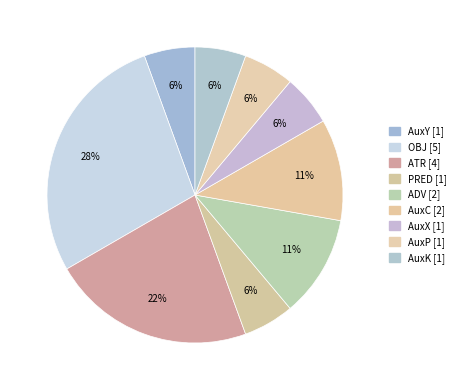

To the nearest percent, what portion does AuxP represent?

6%